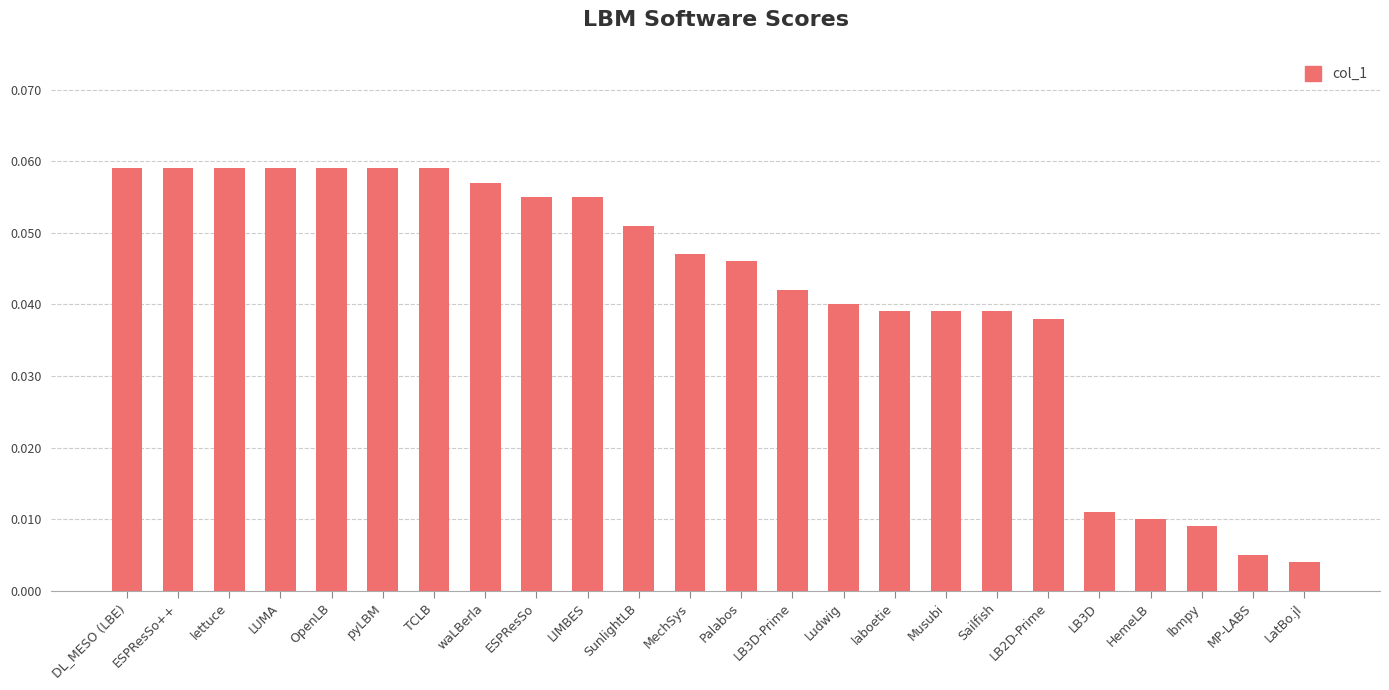

Between Palabos and HemeLB, which is larger?

Palabos